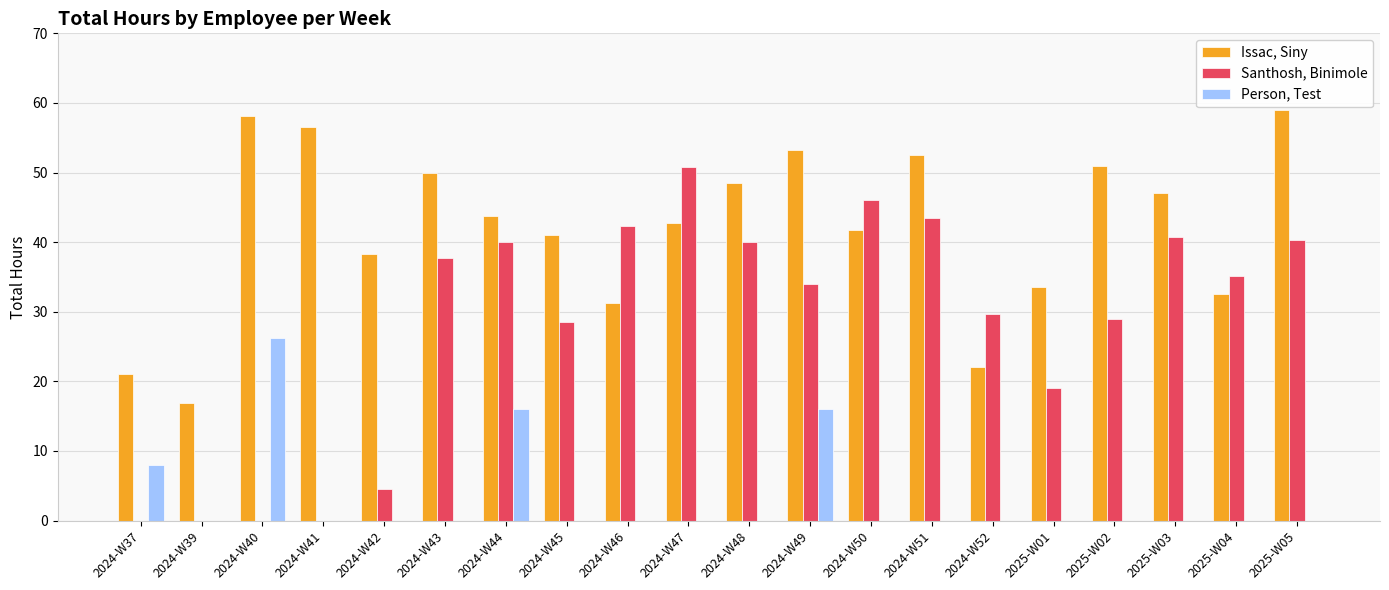

What is the average value of the Issac, Siny series?

42.0